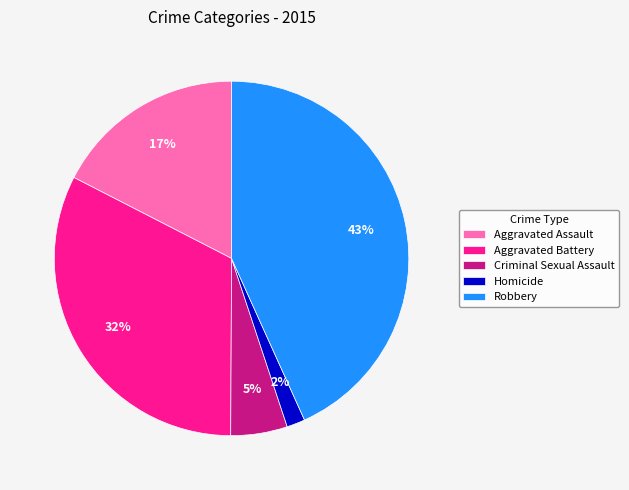

Rank the categories by value from highest to lowest.

Robbery, Aggravated Battery, Aggravated Assault, Criminal Sexual Assault, Homicide